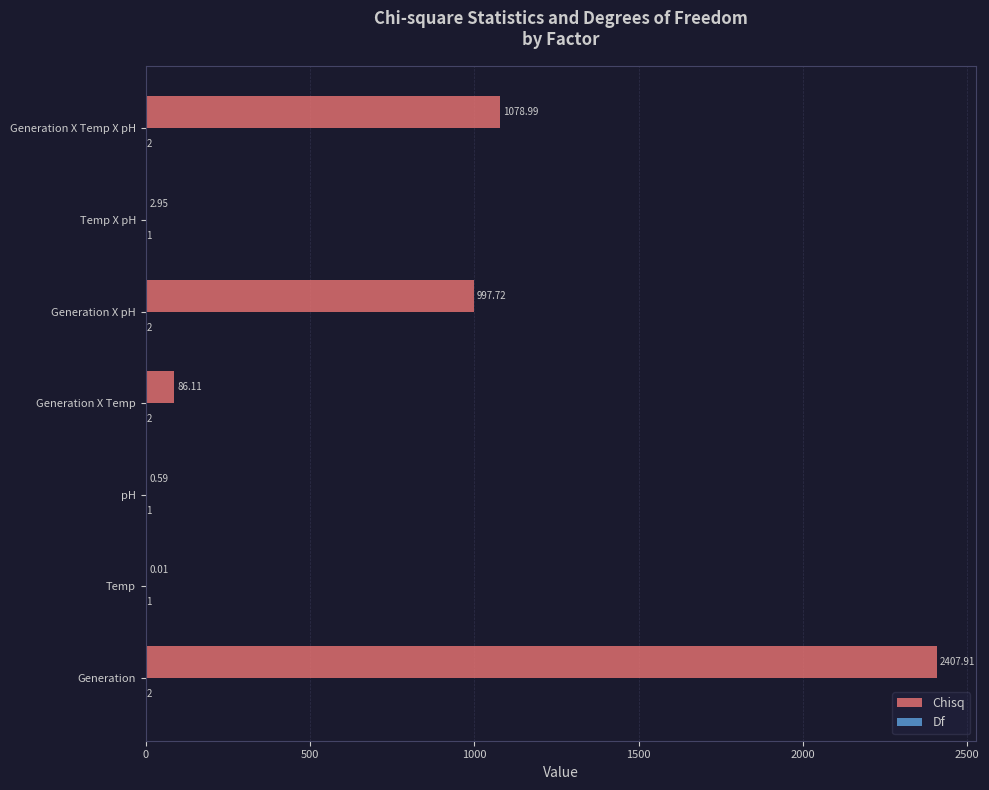

Between Temp X pH and Generation X Temp X pH, which series saw the biggest shift?

Chisq